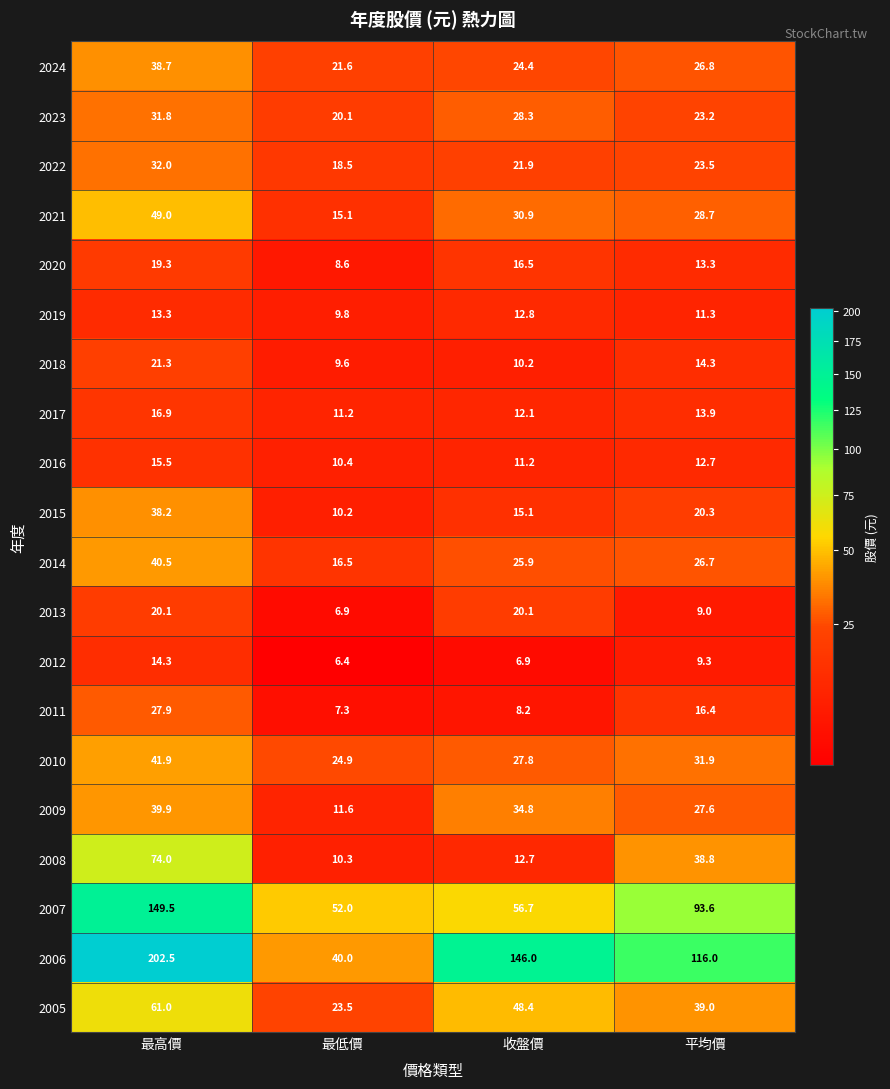

Count the number of categories in the chart.

4